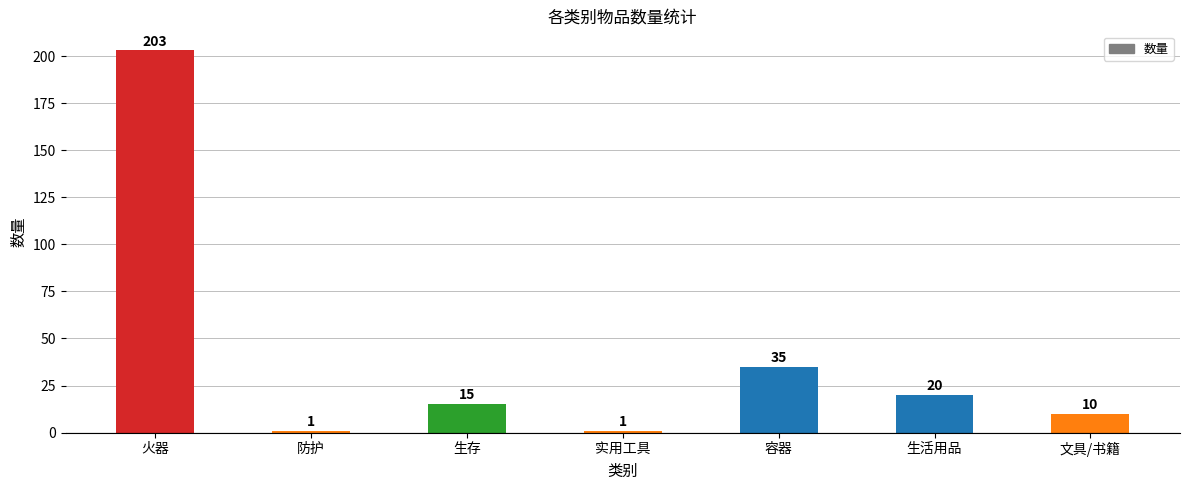

What is the label of the 6th bar from the left?

生活用品